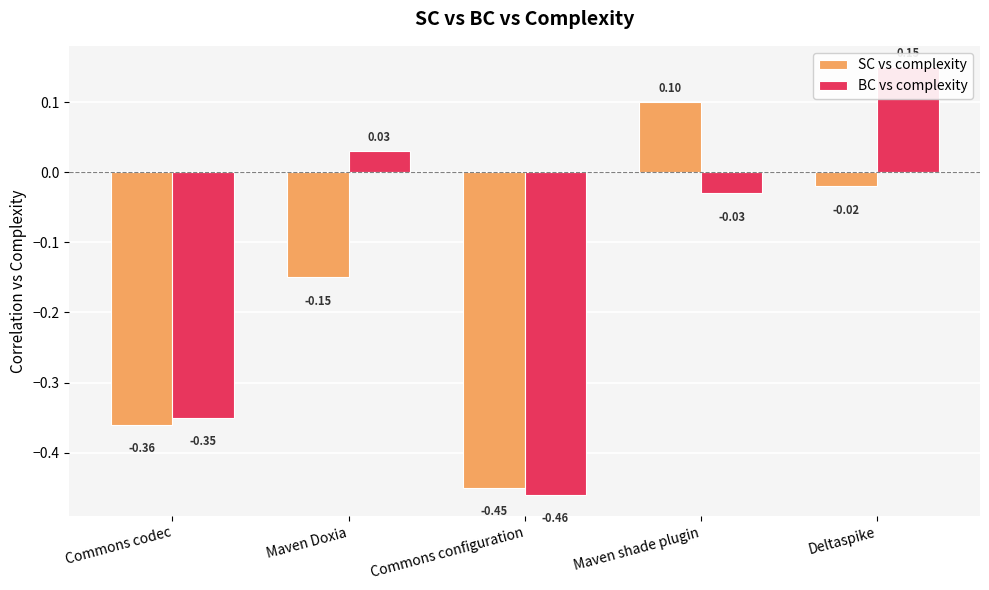

What is the spread (max minus min) of values at Deltaspike?

0.2